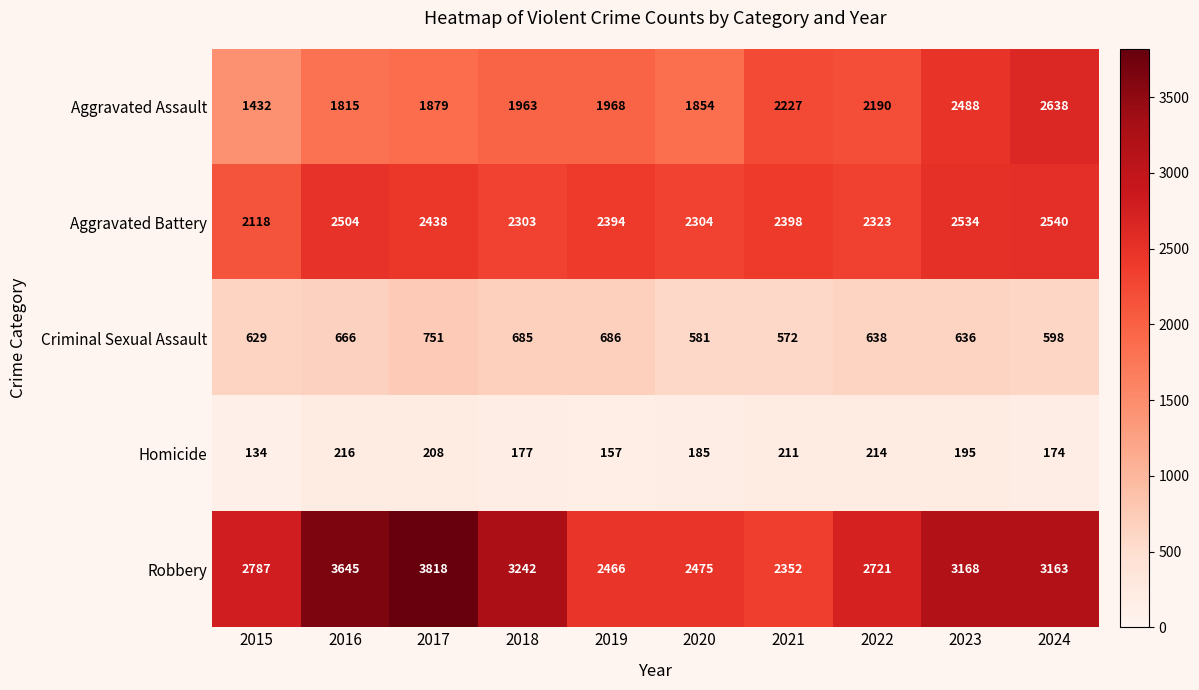

What is the difference between the highest and lowest values at 2015?

2653